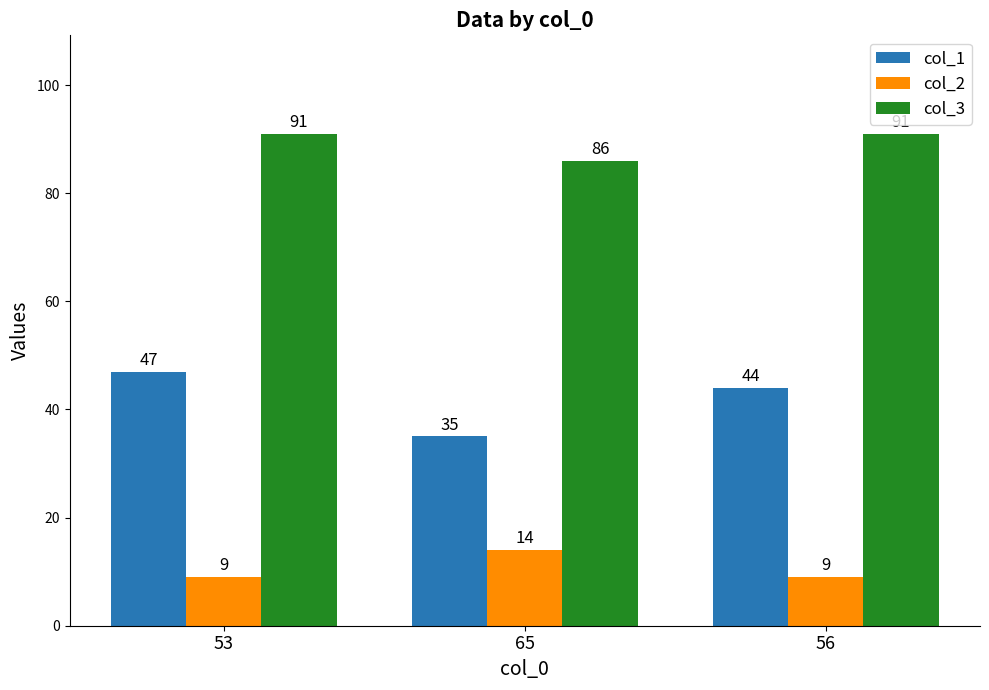

What is the label of the 1st bar from the left?

53